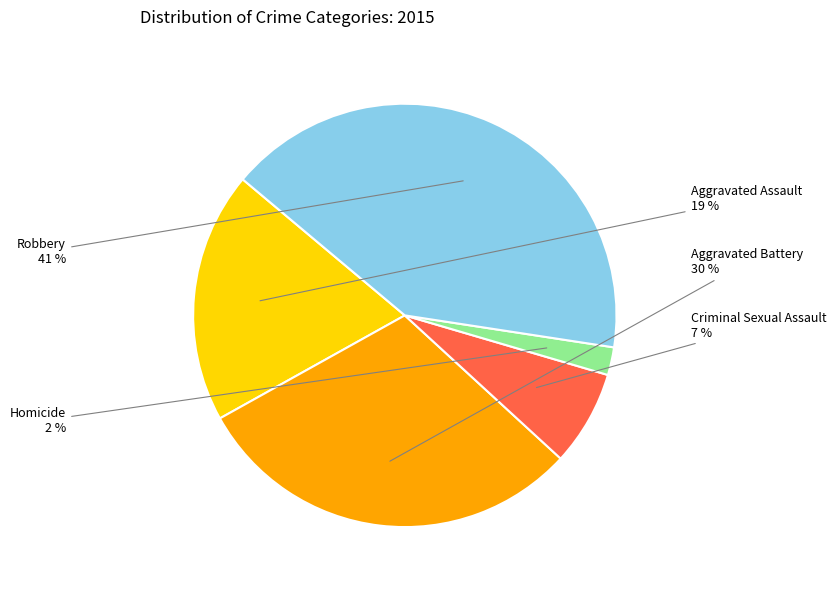

To the nearest percent, what is the average slice percentage?

20%